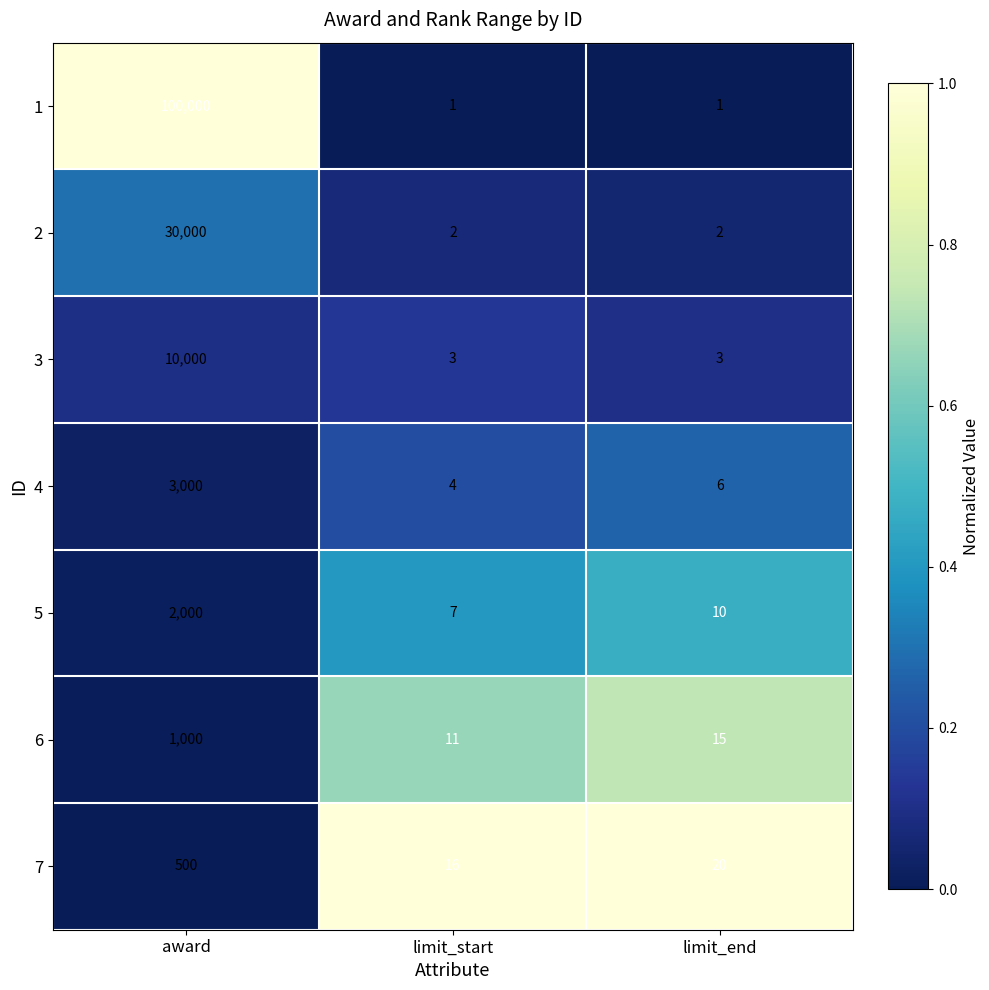

What is the average value of the 5 series?

672